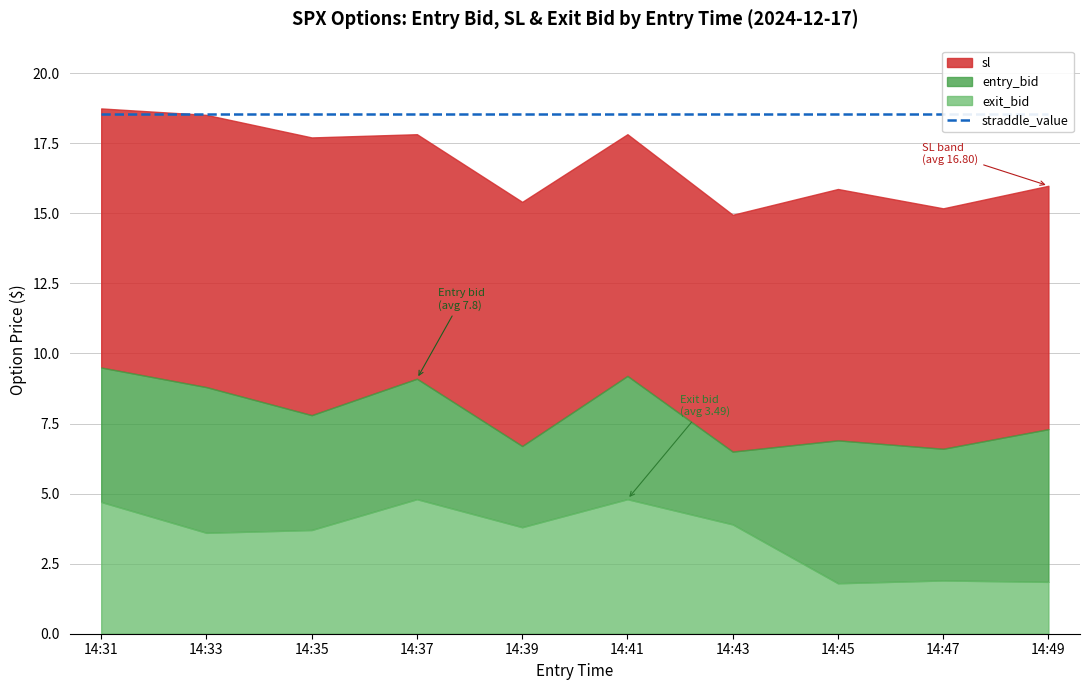

True or false: 13:30_close_value and sl intersect in this chart.

False